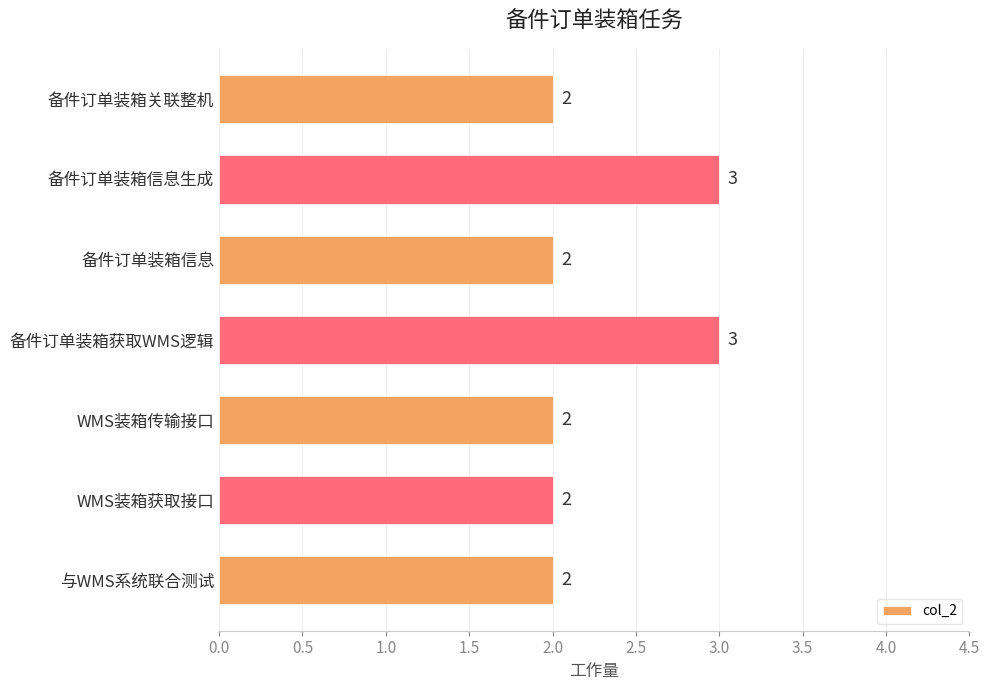

Count the number of values greater than 2.

2